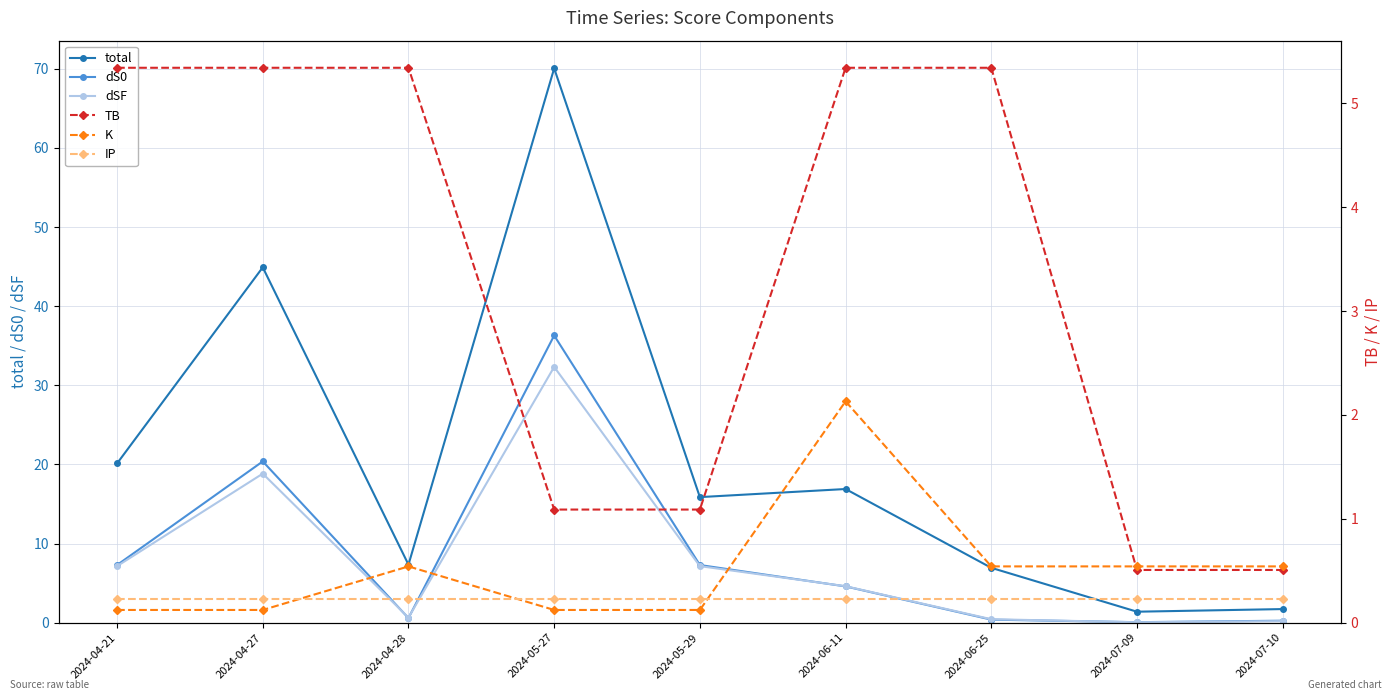

True or false: IP and dSF cross at least once.

True